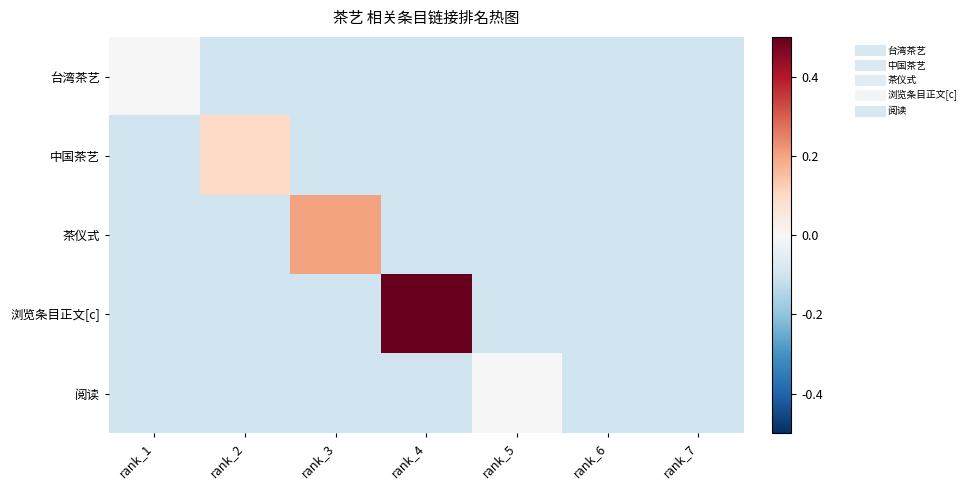

At which category is the sum across all series the highest?

rank_4